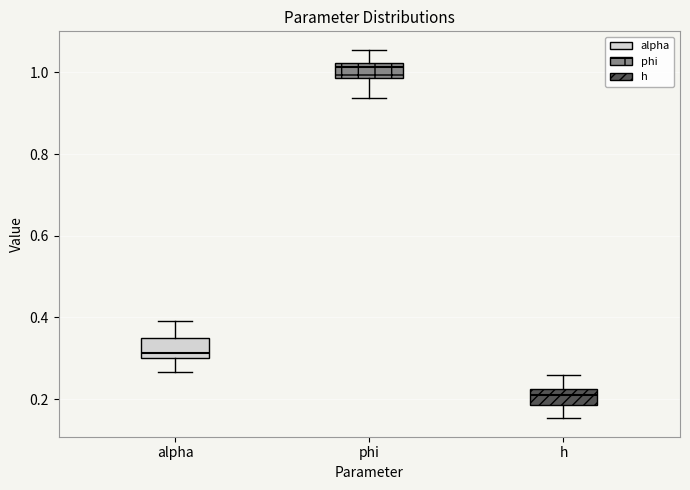

Which box's median line is the highest?

phi